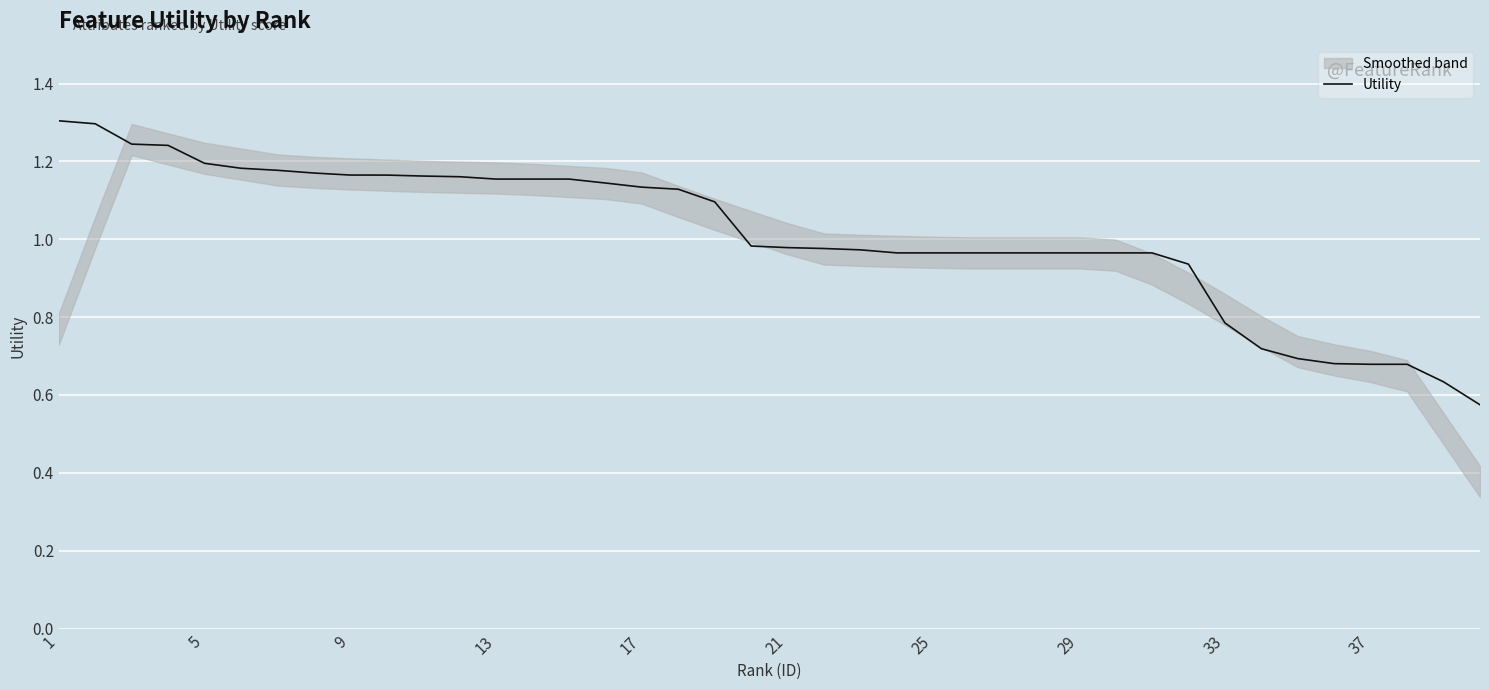

What is the average value?

1.0